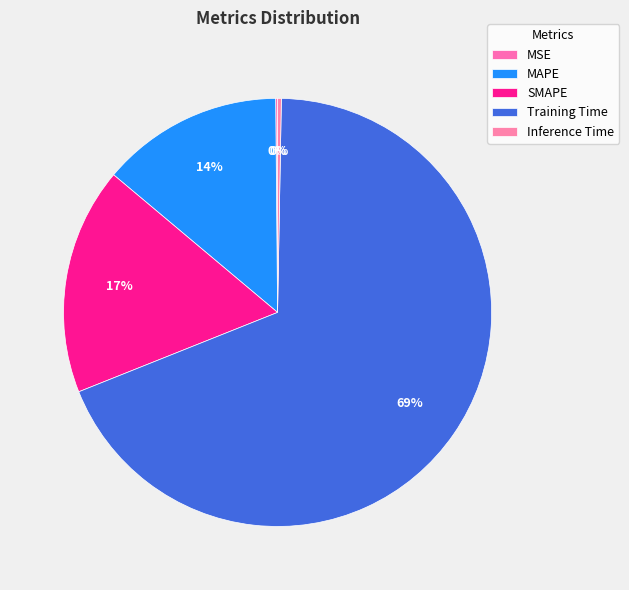

Is it true that MSE is 1% of the pie?

False